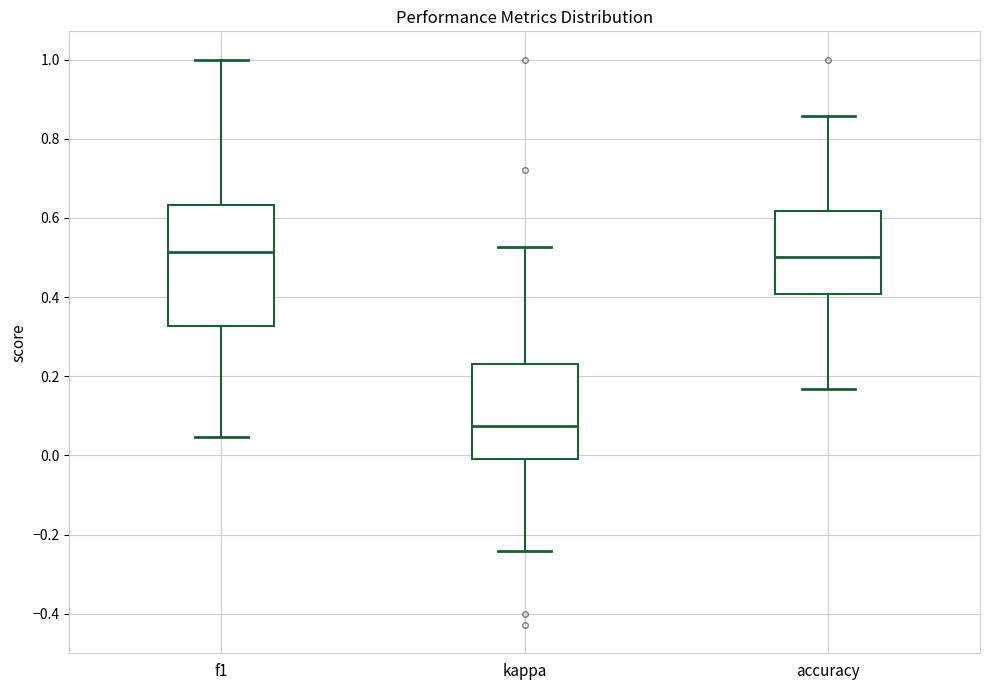

Reading left to right, read every box against the y-axis: the position of its median line, the range the box covers, and the ends of its whiskers. The values are not printed on the chart, so give them approximately, as read against the axis.

f1: median 0.52, box 0.32 to 0.64, whiskers 0.04 to 1.00
kappa: median 0.08, box 0.00 to 0.24, whiskers -0.24 to 0.52
accuracy: median 0.50, box 0.40 to 0.62, whiskers 0.16 to 0.86